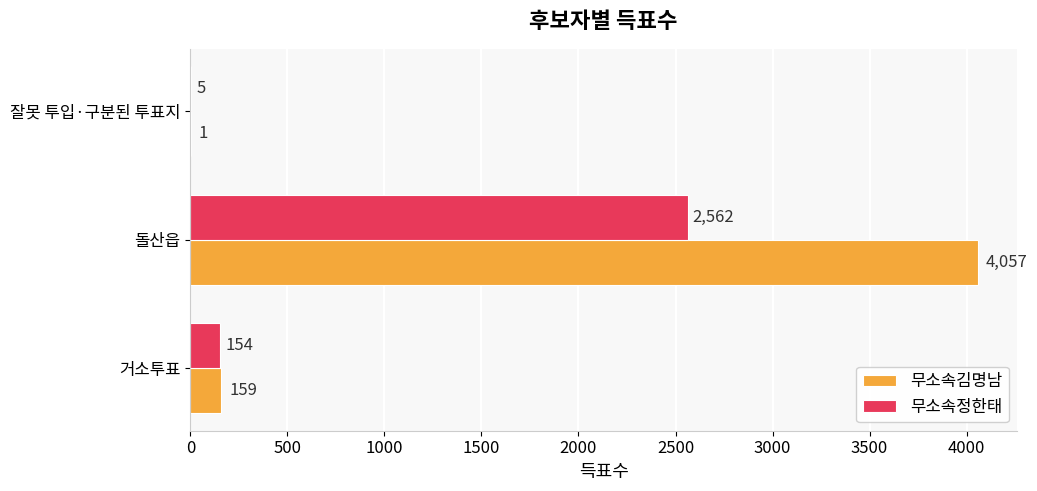

What is the approximate value of 무소속김명남 at 돌산읍, to the nearest 50?

4050